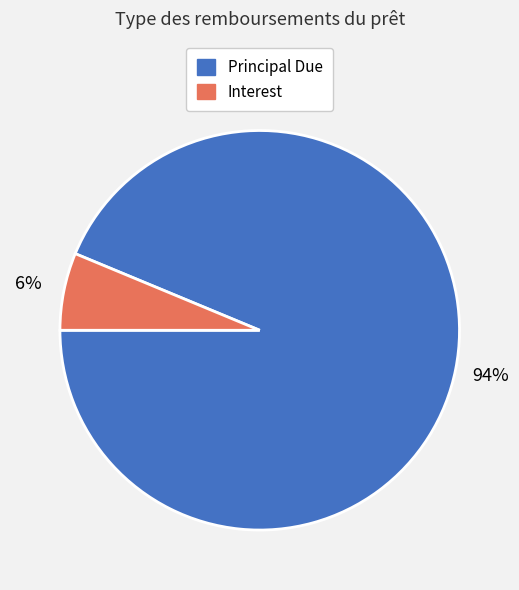

To the nearest percent, what is the average slice percentage?

50%